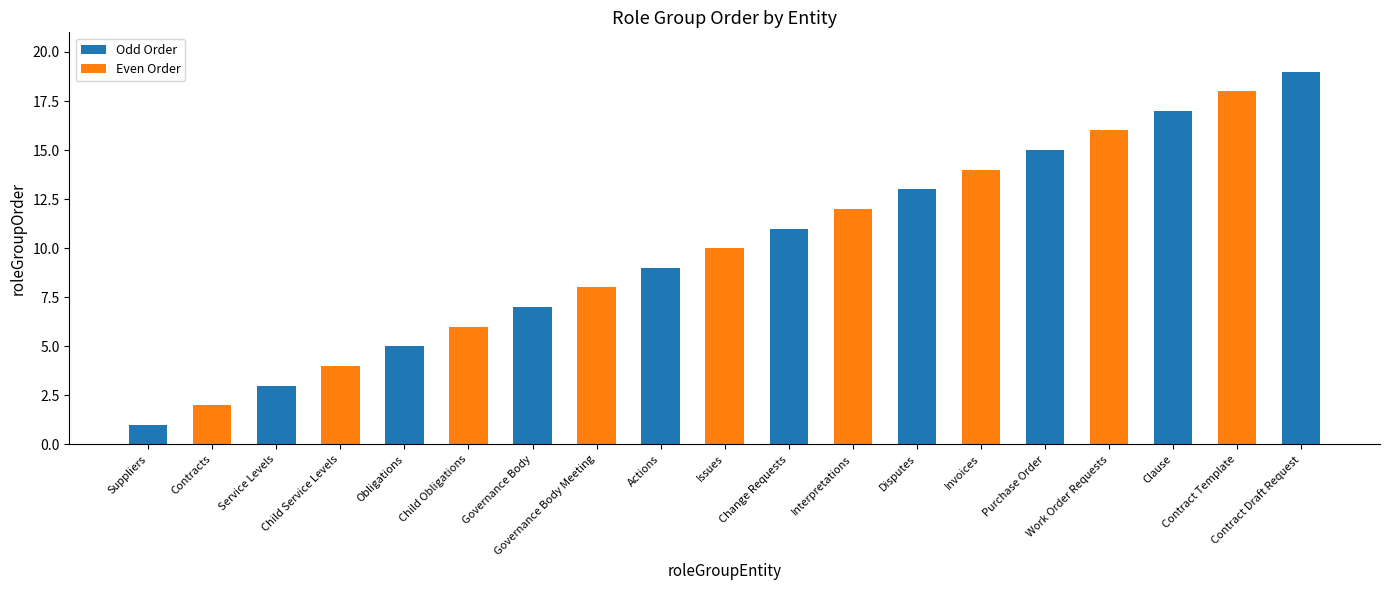

What position from the right is Contract Template?

2